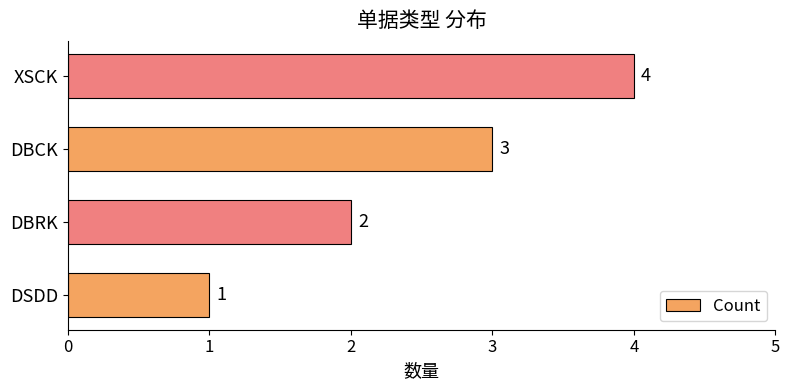

True or false: the data shows 2 at DBRK.

True